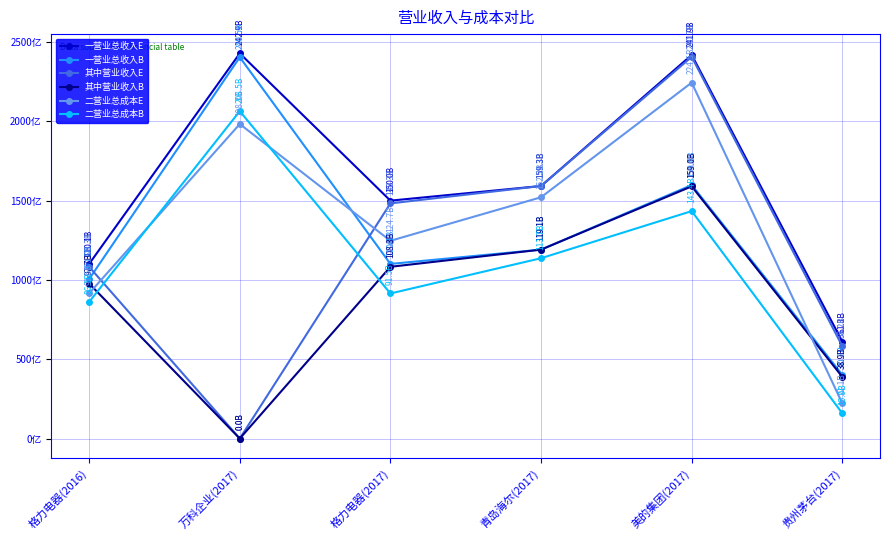

What are all the series names shown in the legend?

一营业总收入E, 一营业总收入B, 其中营业收入E, 其中营业收入B, 二营业总成本E, 二营业总成本B